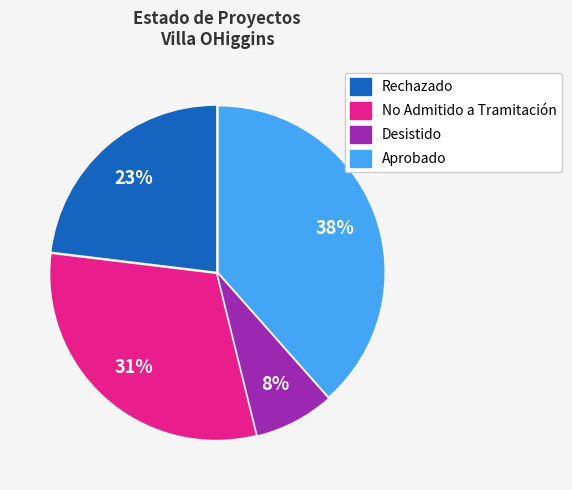

How many segments does this pie chart have?

4